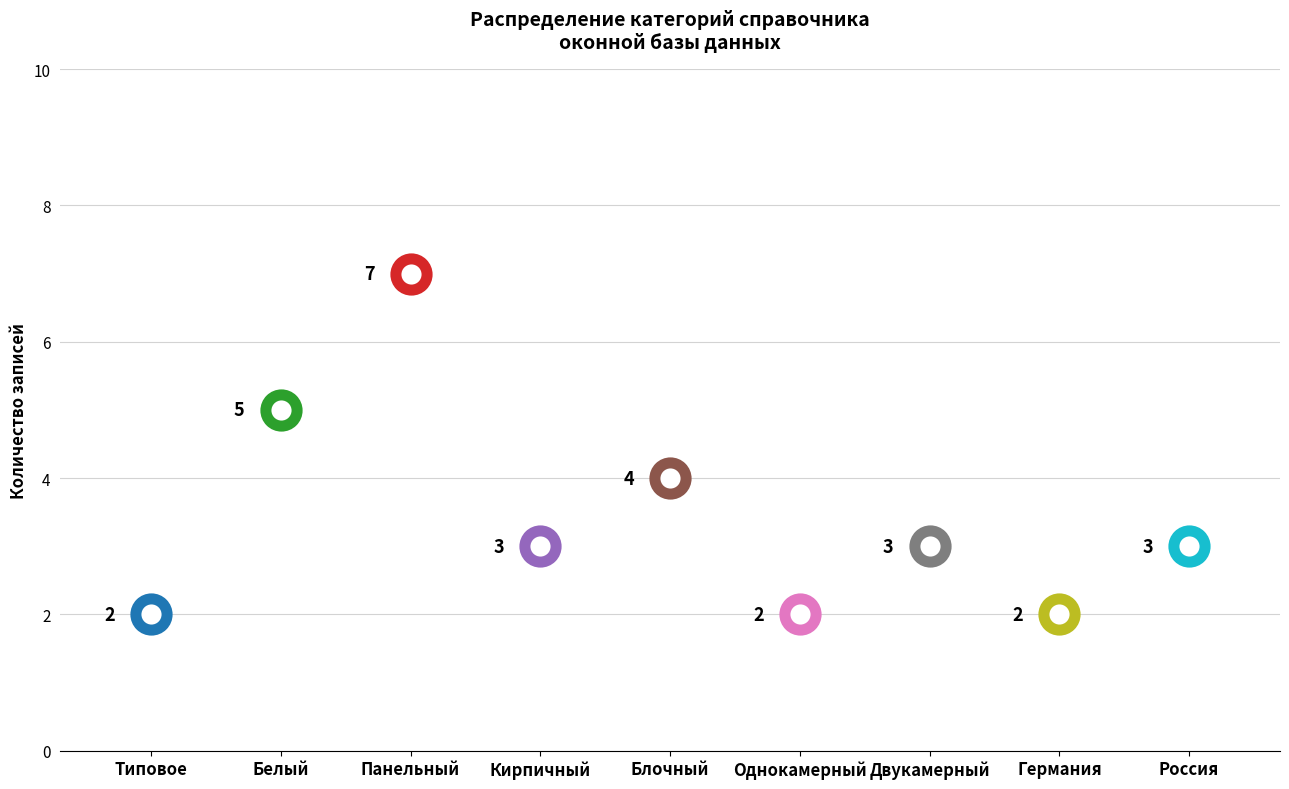

What is the change in value from Панельный to Россия?

-4